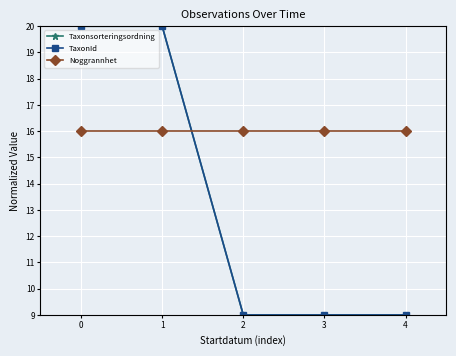

Which label corresponds to the smallest value in the chart?

2